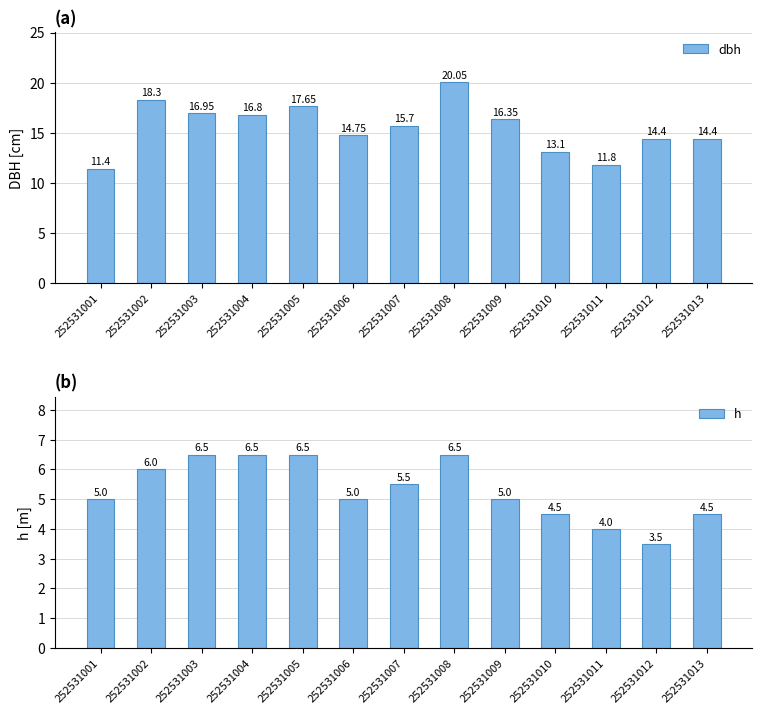

What is the value of the dbh bar at the 10th from the left?

13.1